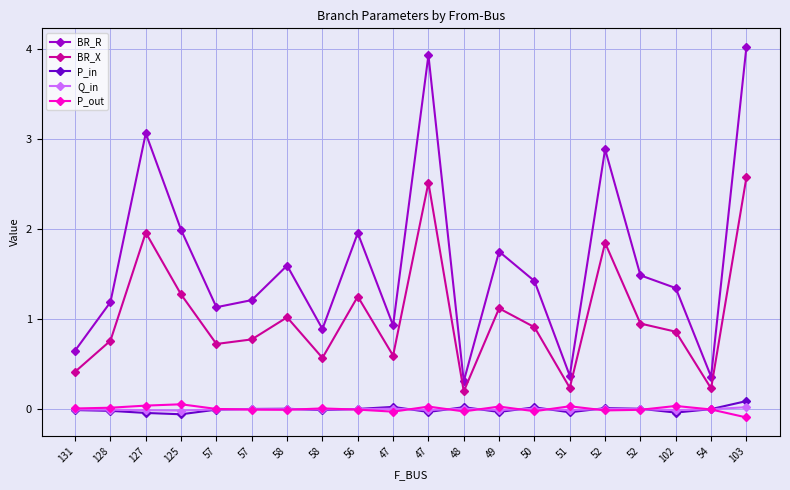

What are all the series names shown in the legend?

BR_R, BR_X, P_in, Q_in, P_out